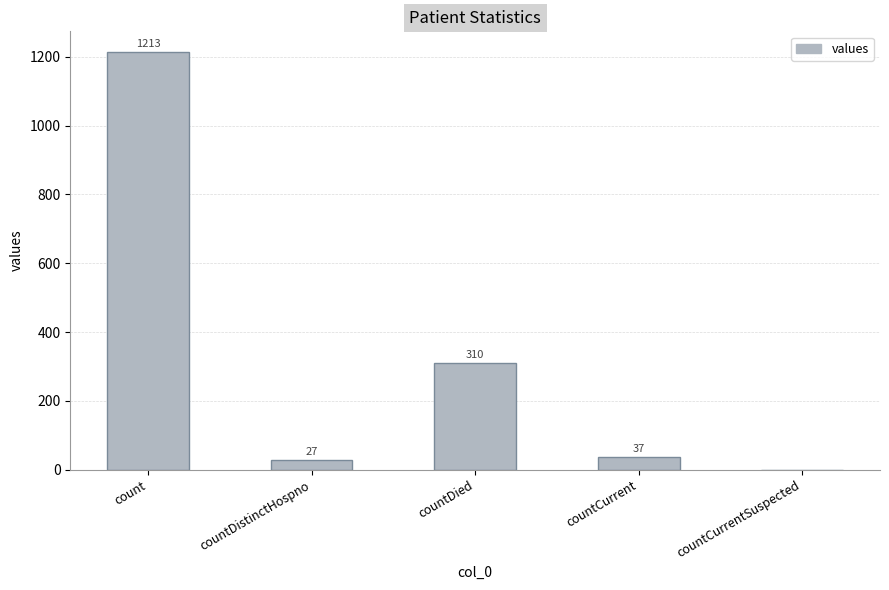

What is the change in value from countDistinctHospno to countDied?

+283